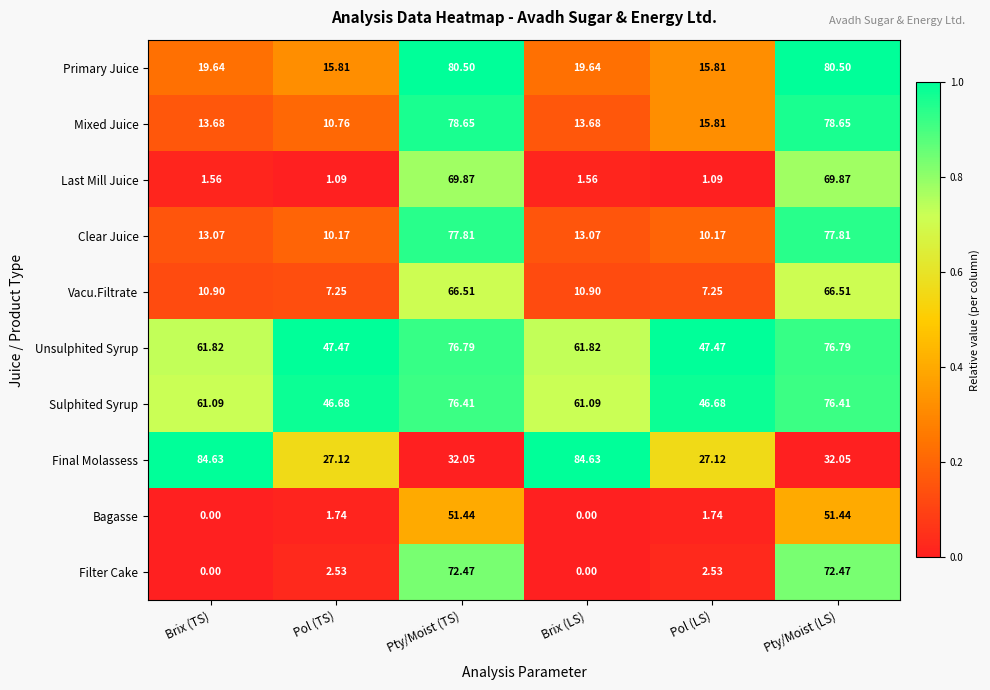

Rank the series at Pty/Moist (LS) from lowest to highest value.

Final Molassess, Bagasse, Vacu.Filtrate, Last Mill Juice, Filter Cake, Sulphited Syrup, Unsulphited Syrup, Clear Juice, Mixed Juice, Primary Juice